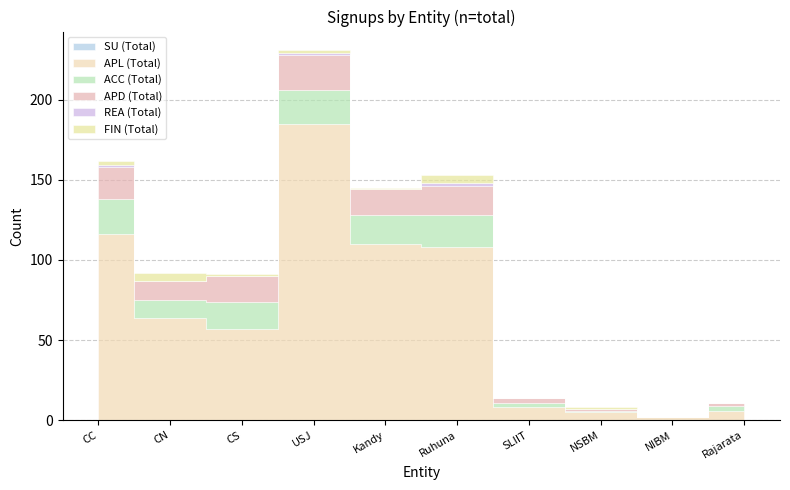

Does the chart display data point markers on the line(s)?

No